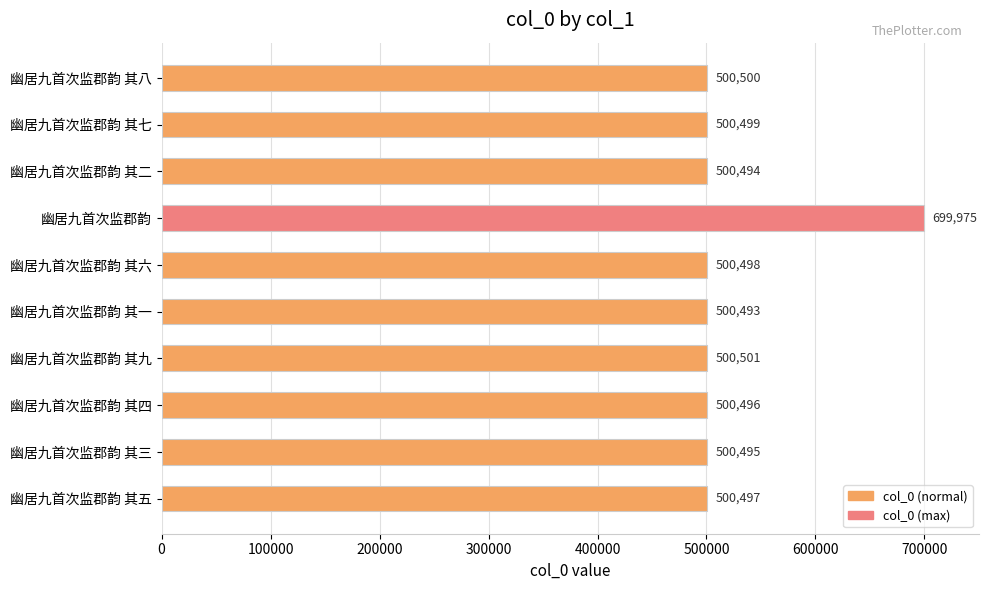

Which has a higher value, 幽居九首次监郡韵 or 幽居九首次监郡韵 其七?

幽居九首次监郡韵